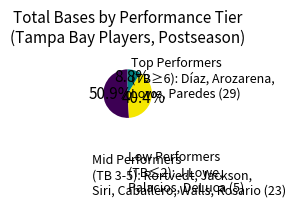

Count the number of slices in the pie.

3